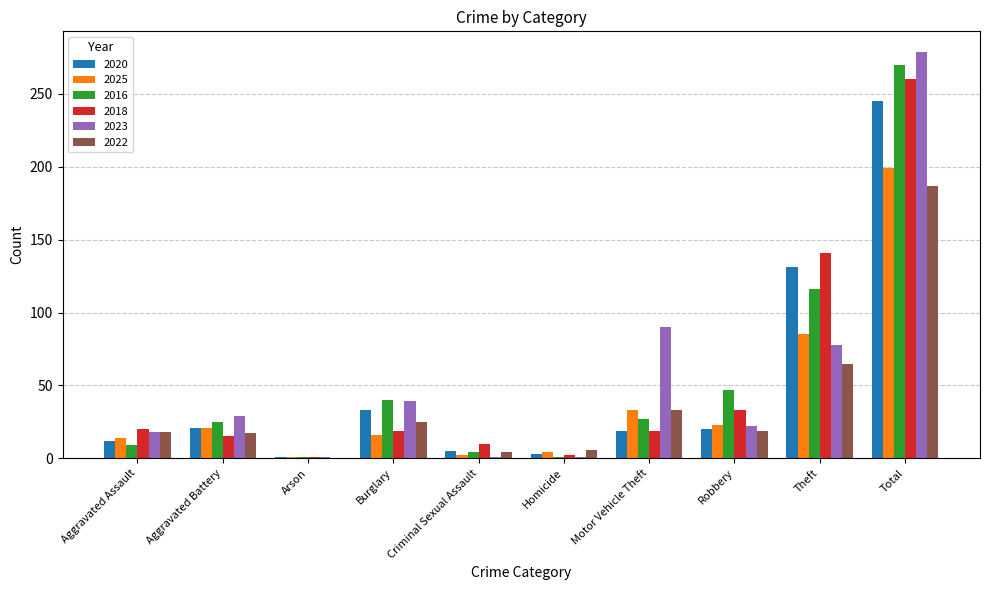

Between Aggravated Assault and Theft, which series saw the biggest shift?

2018